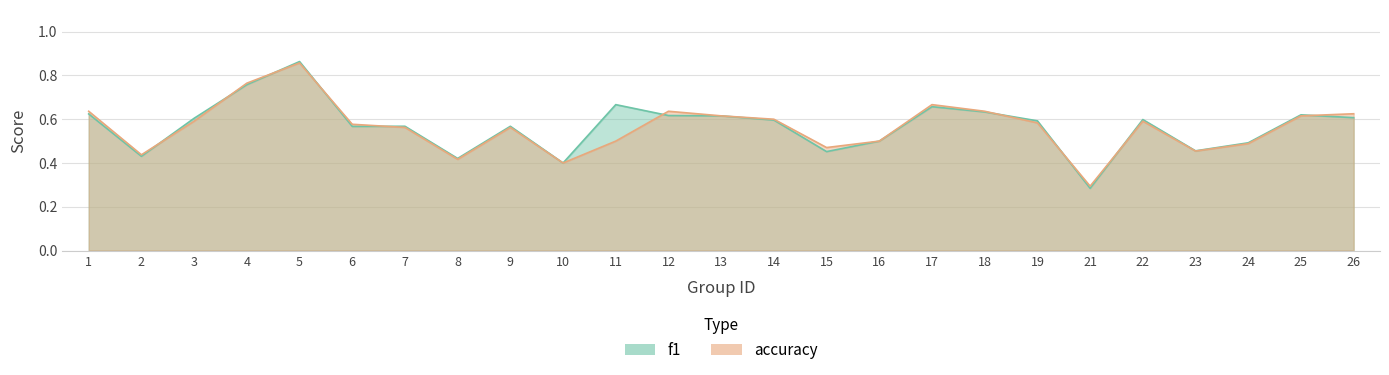

List the series in order of their peak value, lowest first.

accuracy, f1